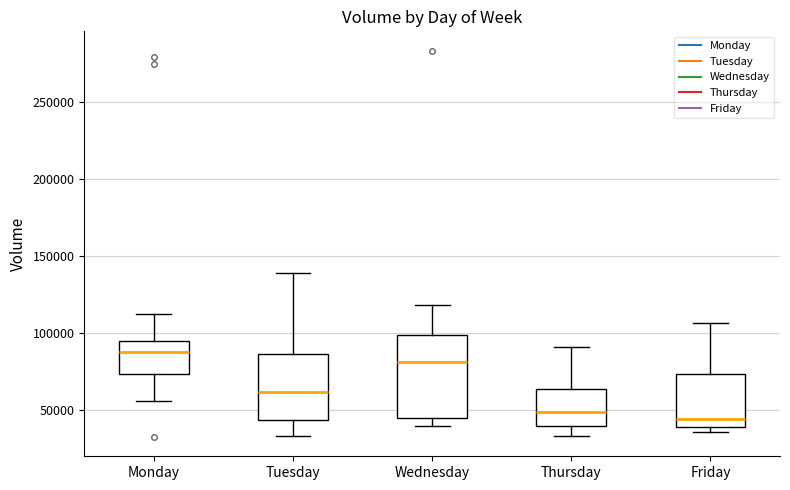

Which box is the tallest, from its lower edge to its upper edge?

Wednesday